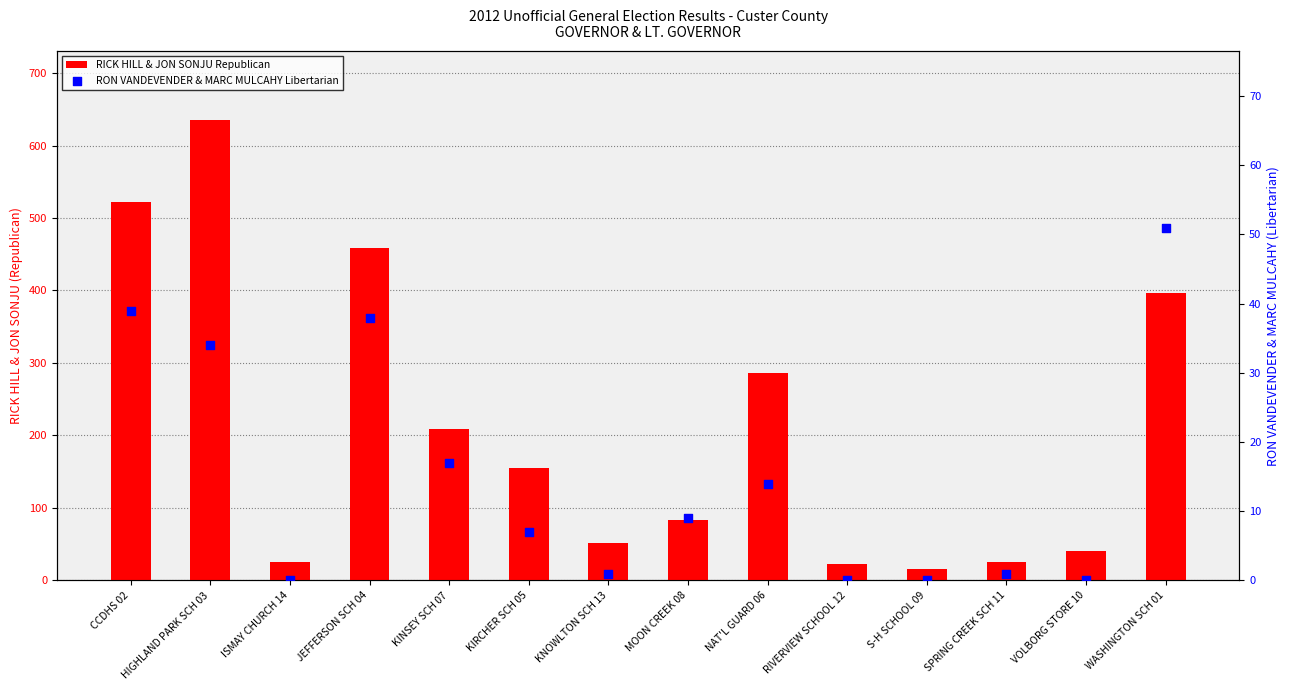

Which series contains the lowest Y value?

RON VANDEVENDER & MARC MULCAHY Libertarian